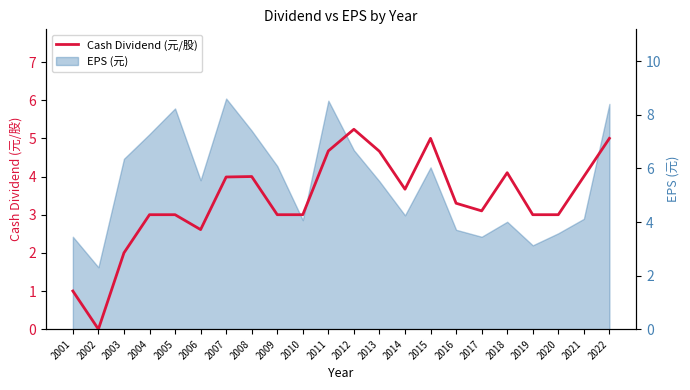

What is the average value?

3.4